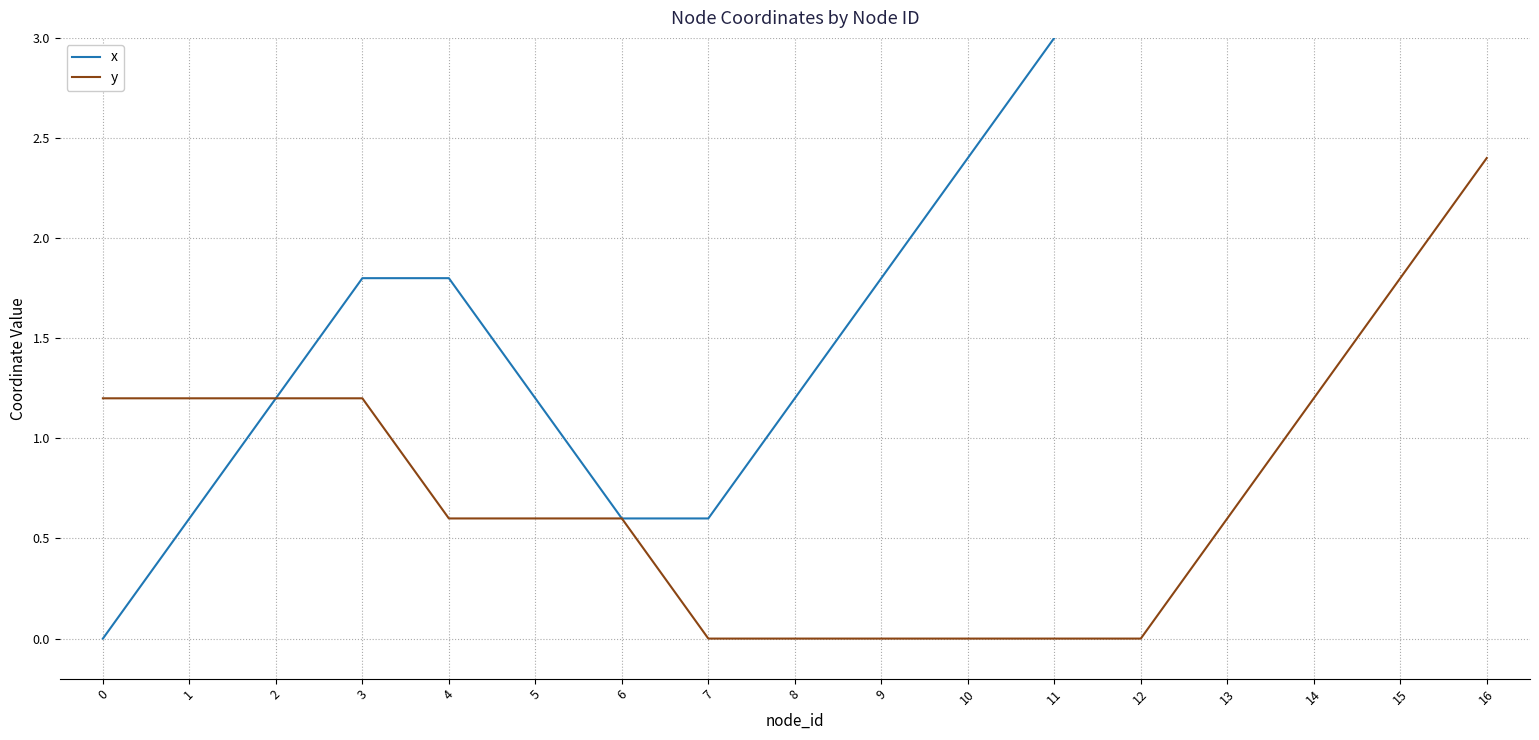

What is the highest value of the y series?

2.4